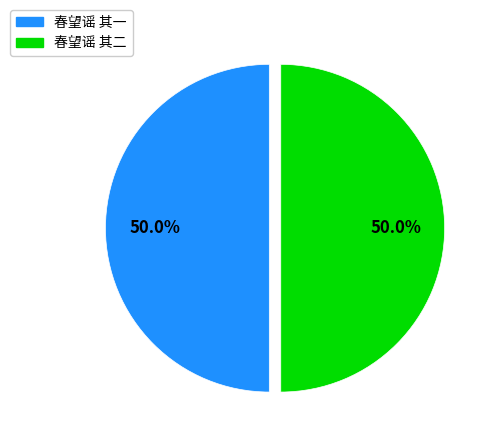

To the nearest percent, what is the combined percentage of 春望谣 其二 and 春望谣 其一?

100%